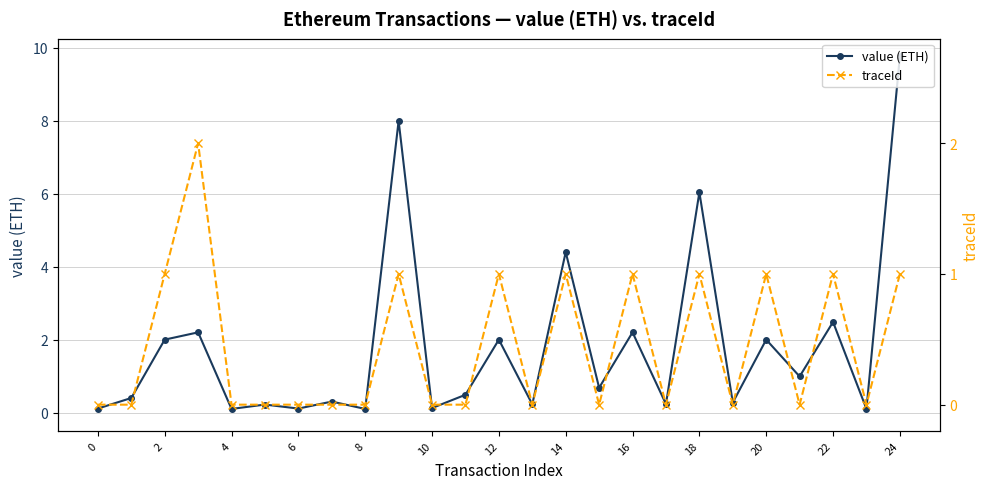

What are all the series names shown in the legend?

value (ETH), traceId